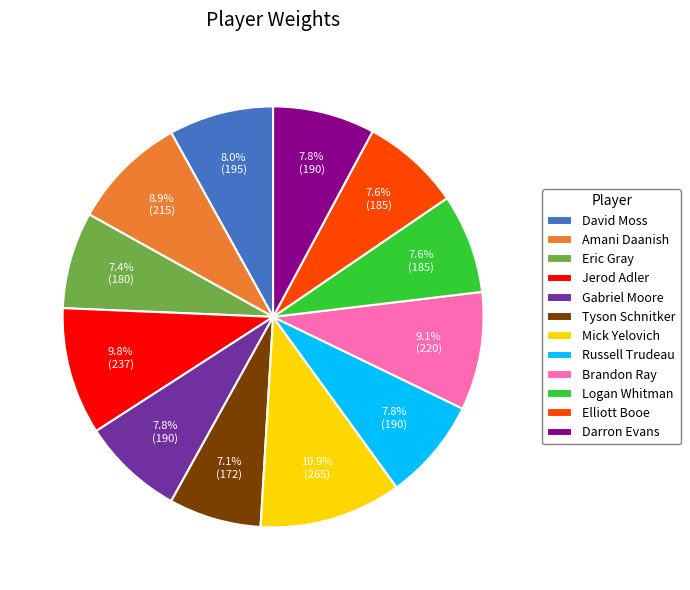

Count the number of slices in the pie.

12